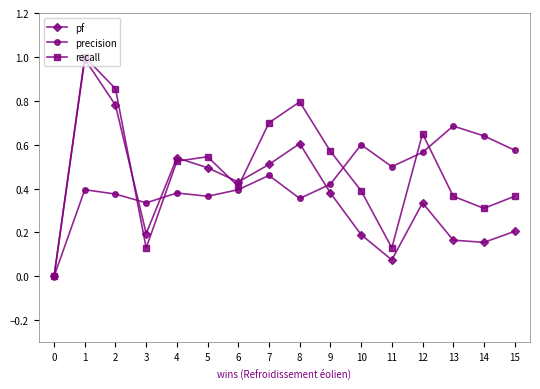

How many interior local valleys does the recall series have?

4